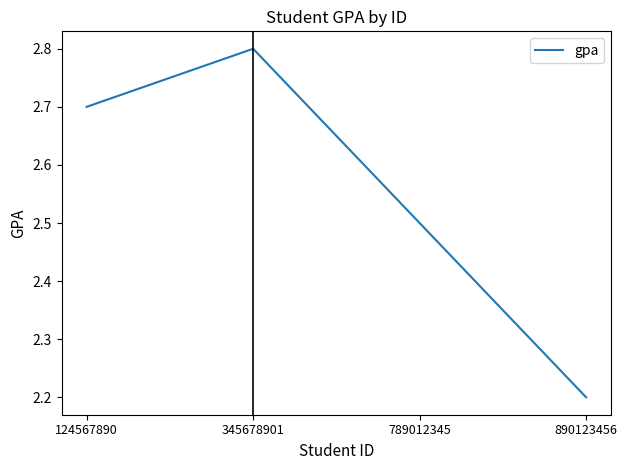

How many lines are shown in the chart?

1